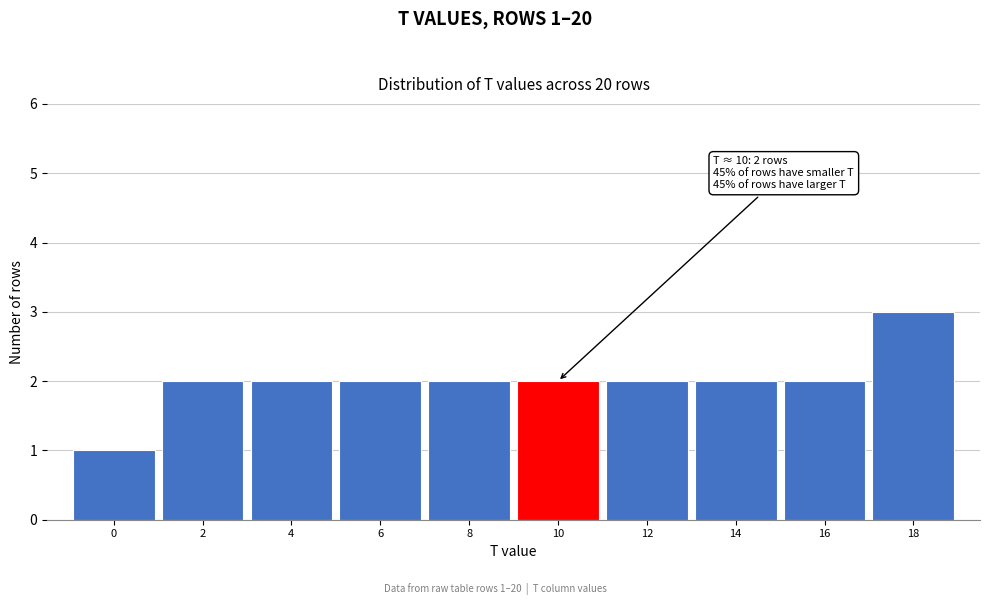

Reading right to left, transcribe all the data shown in this chart.

3	2	2	2	2	2	2	2	2	1